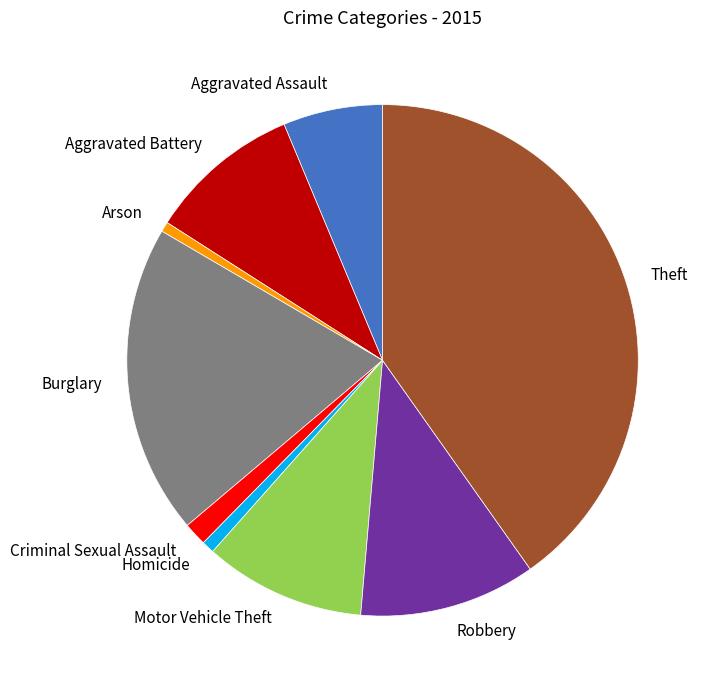

How many slices are in this pie chart?

9